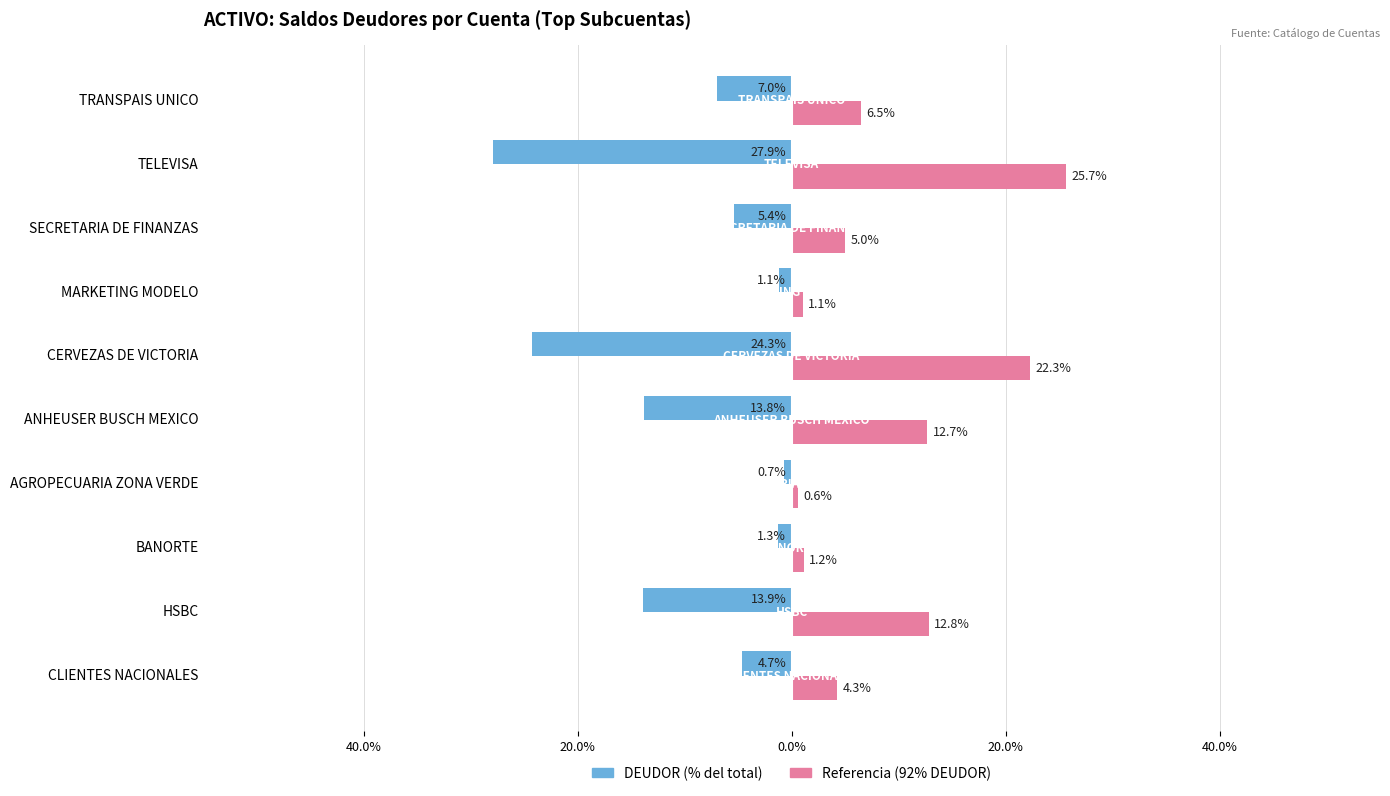

What are all the series names shown in the legend?

DEUDOR (% del total), Referencia (92% DEUDOR)